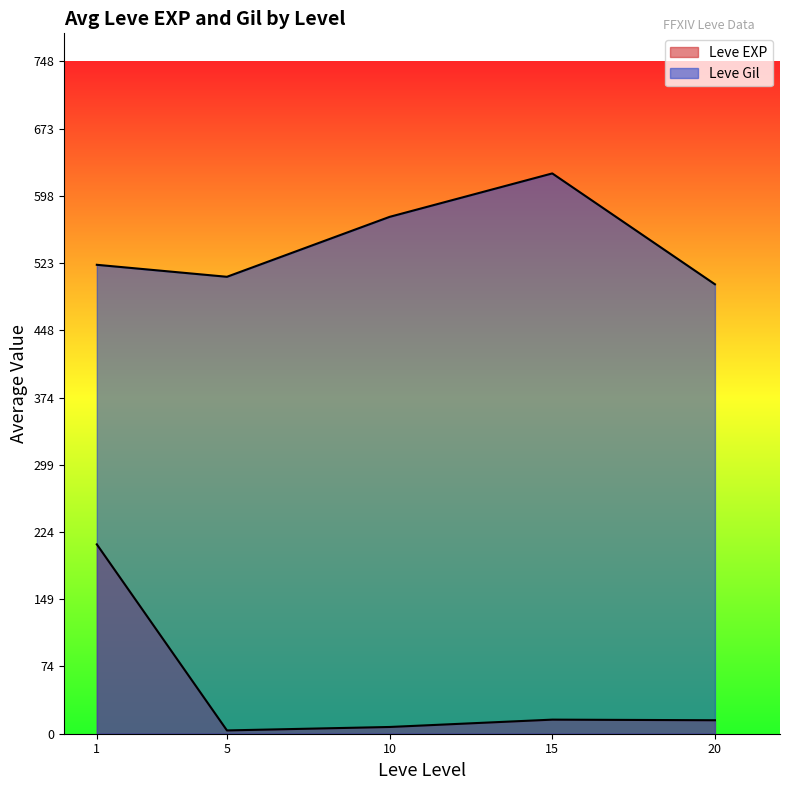

Between 1 and 10, which is larger?

10